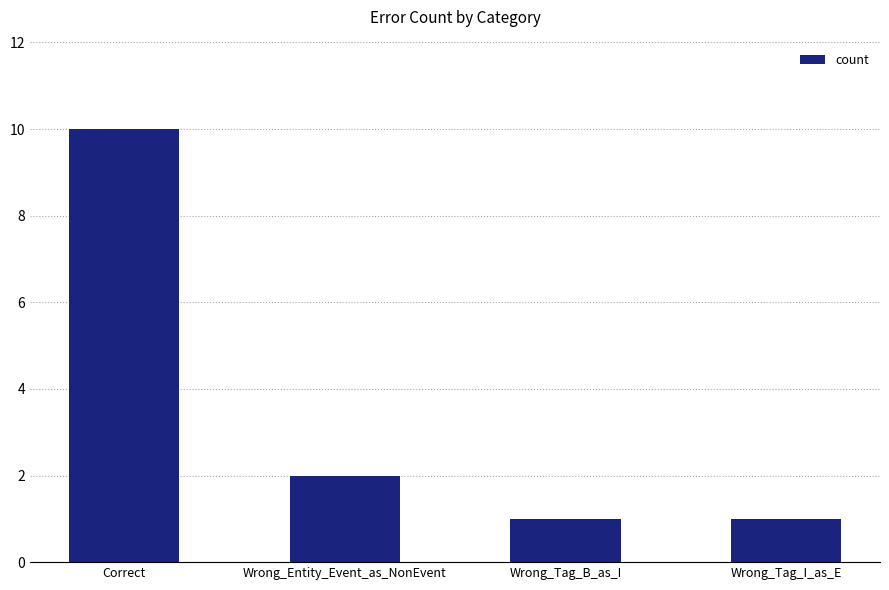

How many data points are less than 2?

2